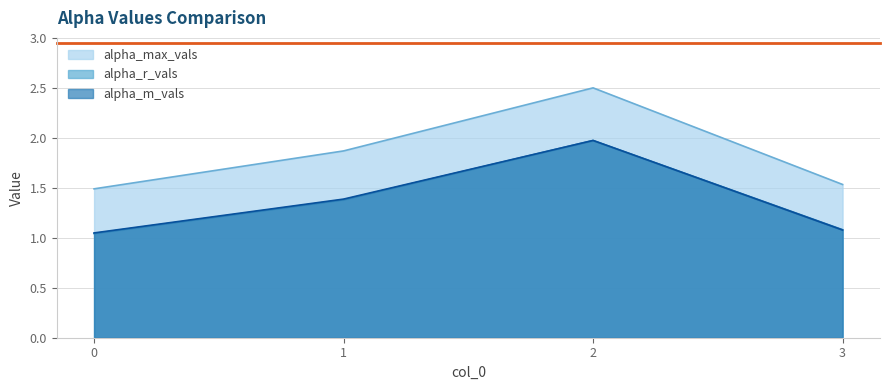

How many data points does each series have?

4